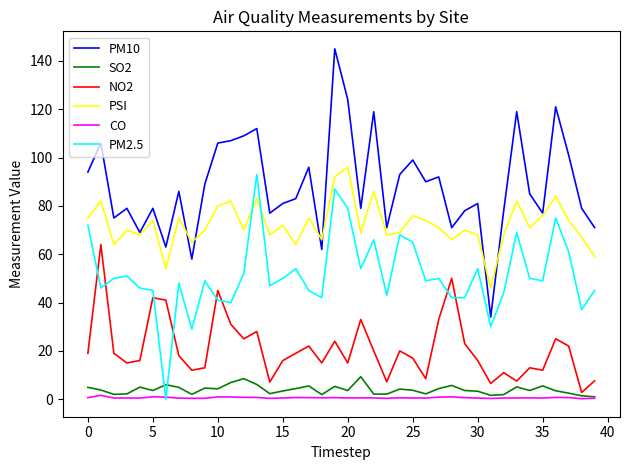

What is the highest value of the PM10 series?

145.0